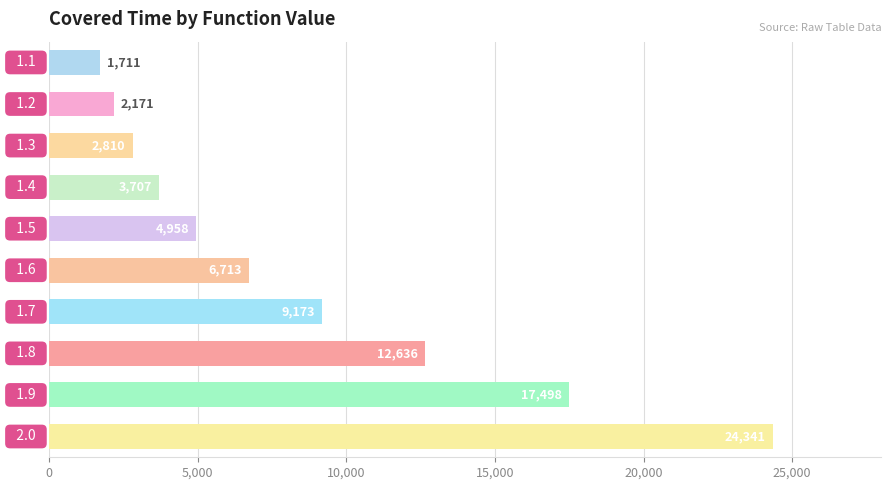

Does the chart contain any negative values?

No